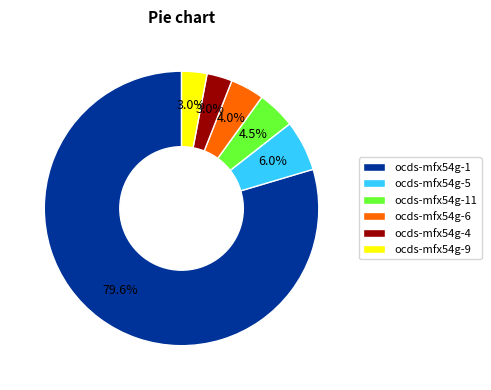

To the nearest percent, what is the average slice percentage?

17%